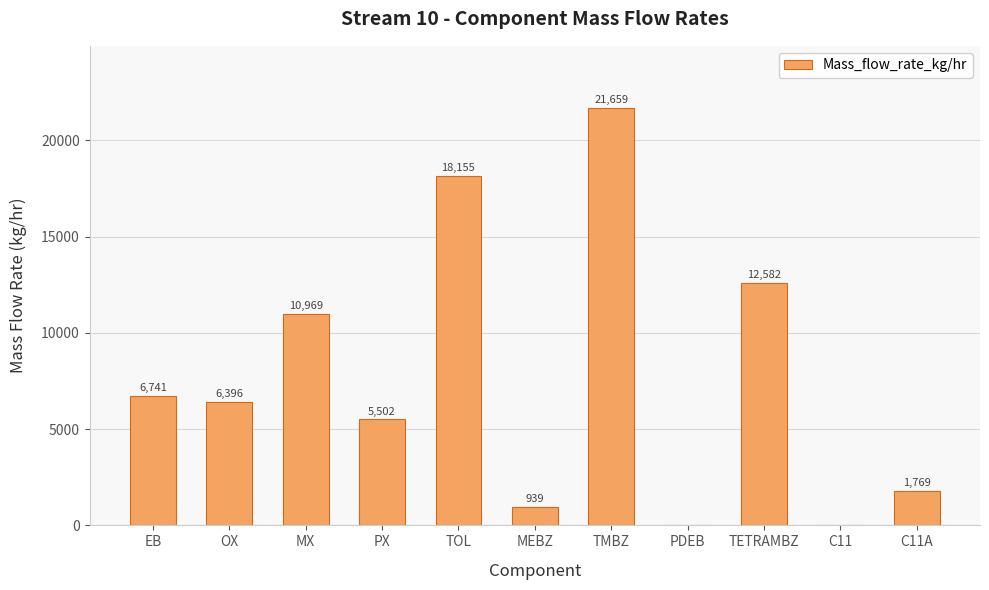

What is the maximum value shown in the chart?

21659.2